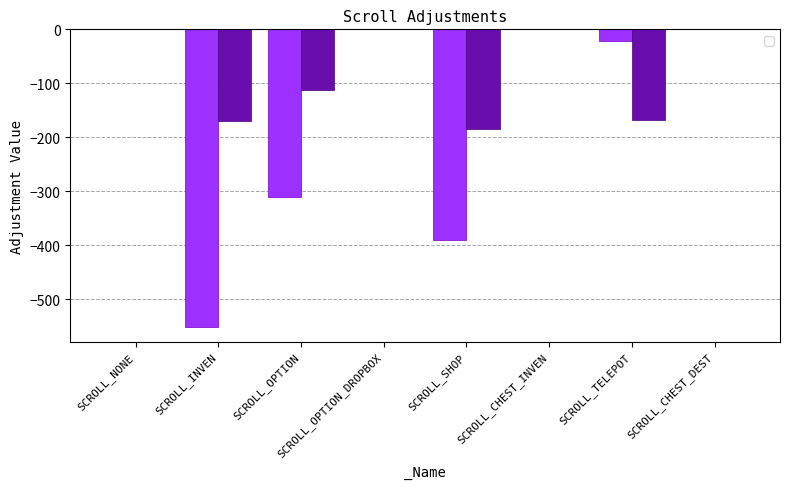

What is the label of the 1st bar from the right?

SCROLL_CHEST_DEST